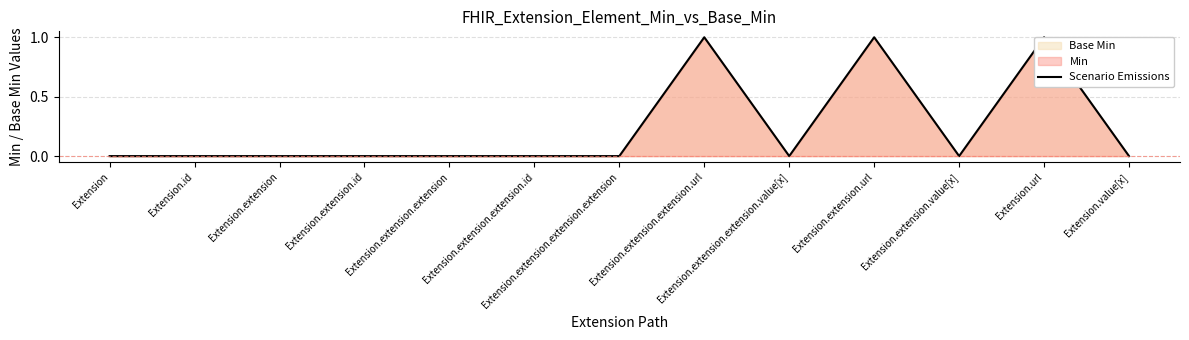

List the labels in order of value, largest first.

Extension.extension.extension.url, Extension.extension.url, Extension.url, Extension, Extension.id, Extension.extension, Extension.extension.id, Extension.extension.extension, Extension.extension.extension.id, Extension.extension.extension.extension, Extension.extension.extension.value[x], Extension.extension.value[x], Extension.value[x]